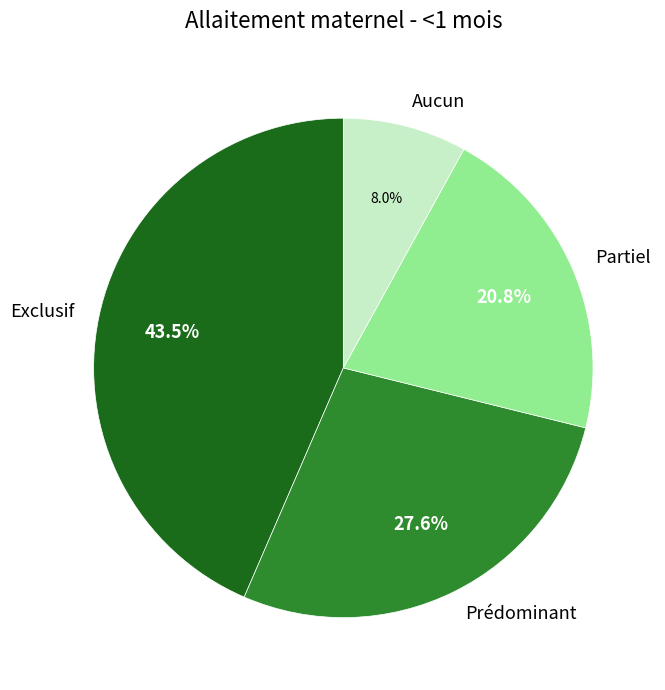

How many segments does this pie chart have?

4